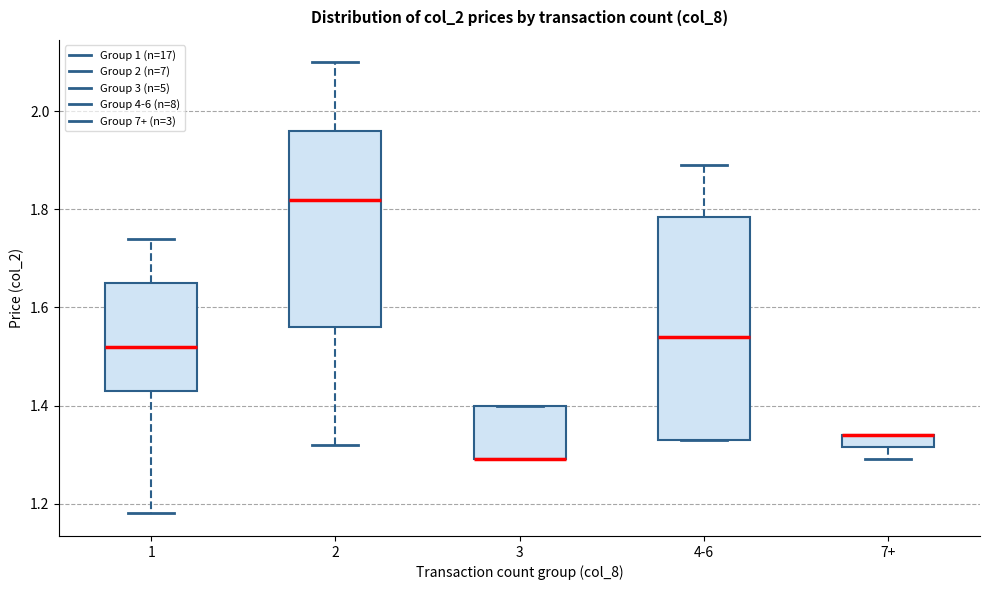

Where does the median line of the box for 1 sit on the y-axis? The values are not printed on the chart, so give them approximately, as read against the axis.

1.52